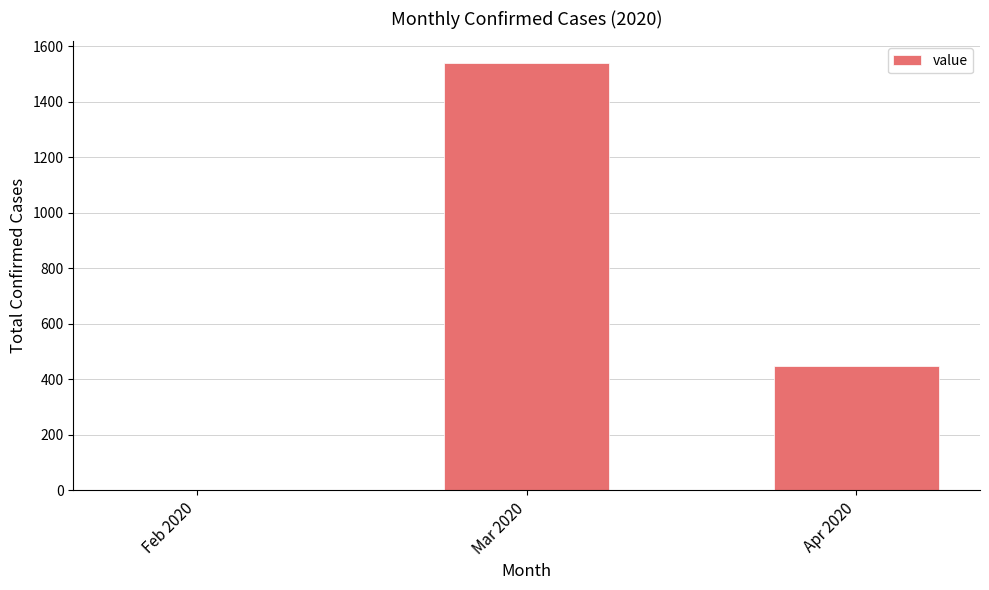

Are the bars grouped side by side (vs. stacked)?

No